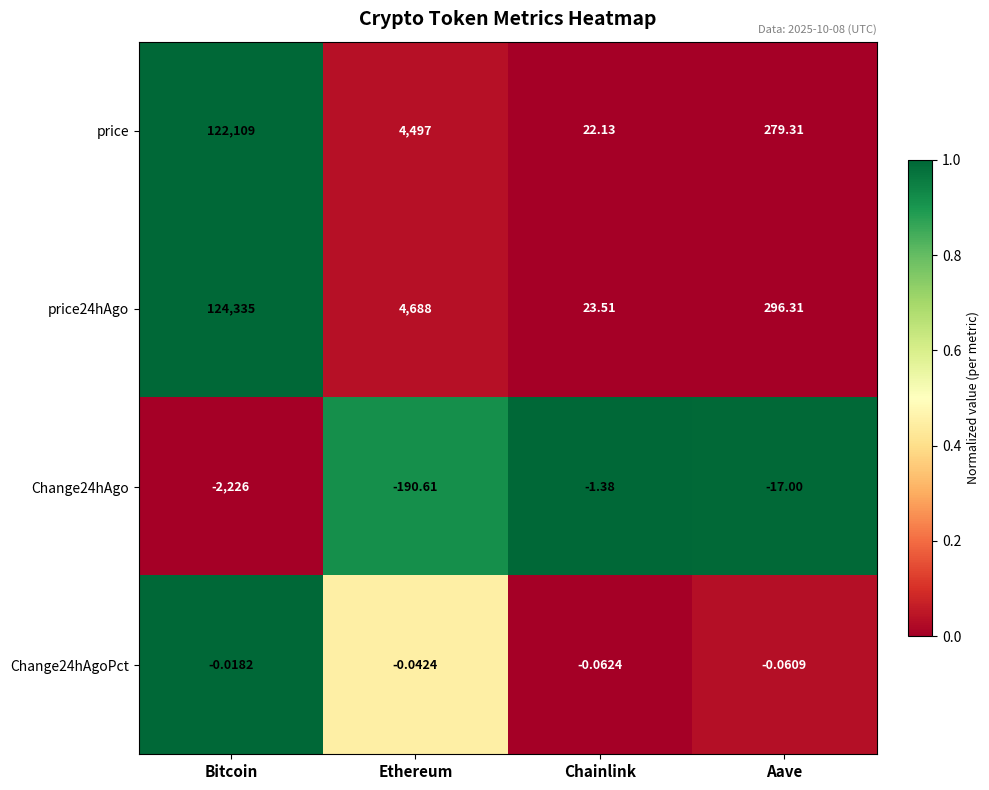

Rank the categories by price24hAgo value from highest to lowest.

Bitcoin, Ethereum, Aave, Chainlink